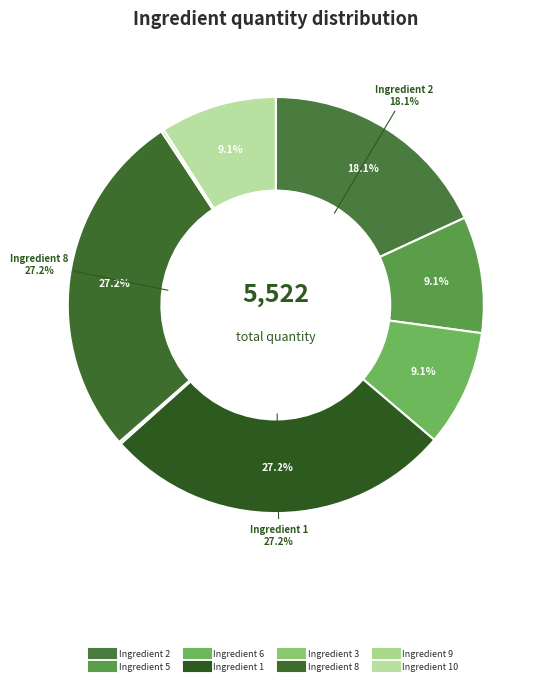

To the nearest percent, what portion does Ingredient 1 represent?

27%